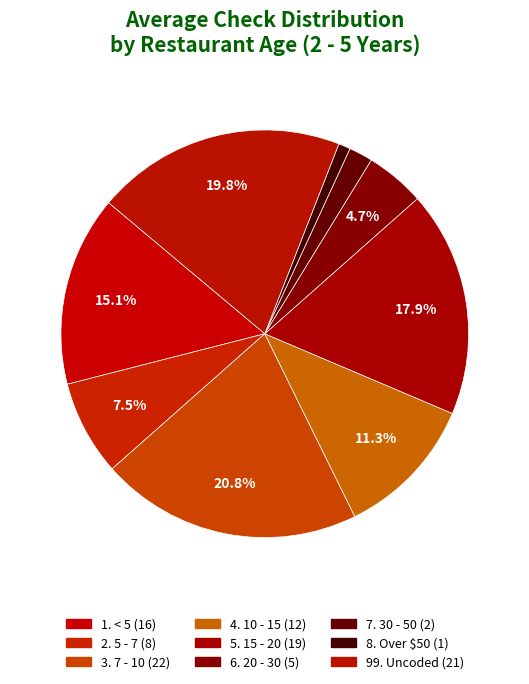

To the nearest percent, what percentage of the pie is 1. < 5?

15%